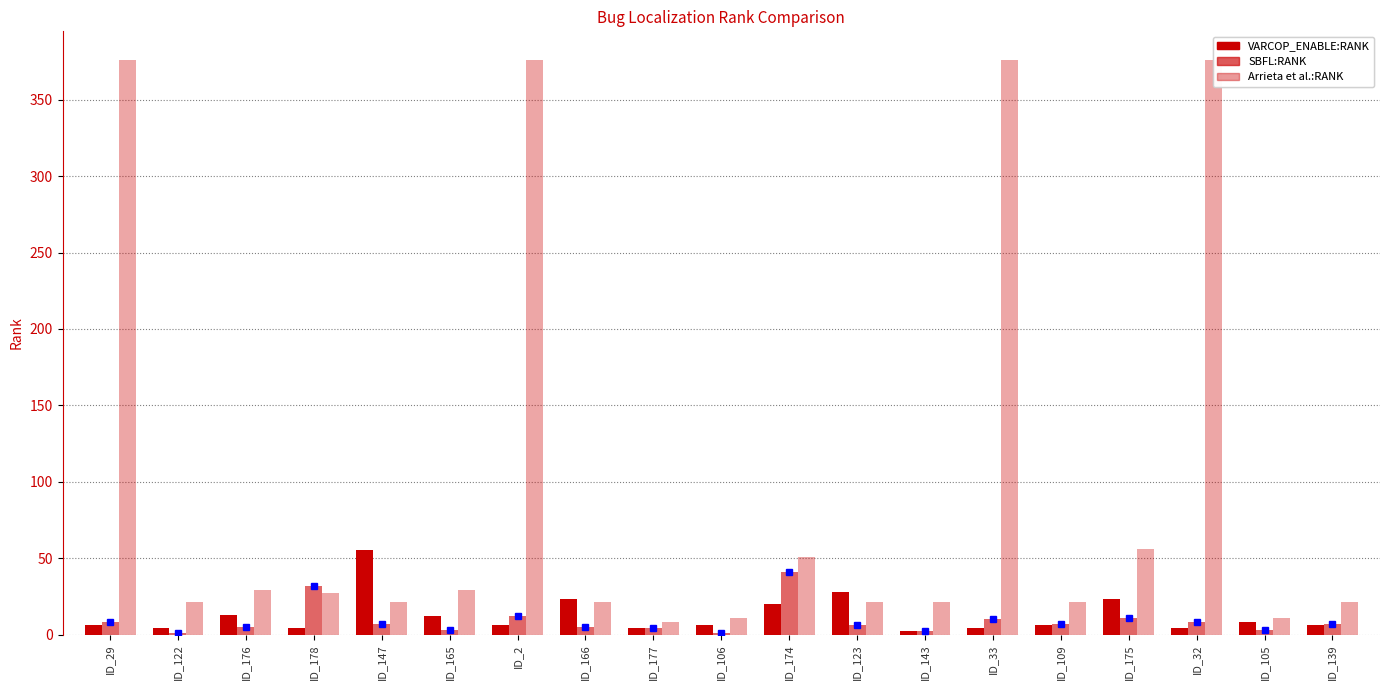

Is it true that SBFL:RANK equals 1 at ID_122?

True